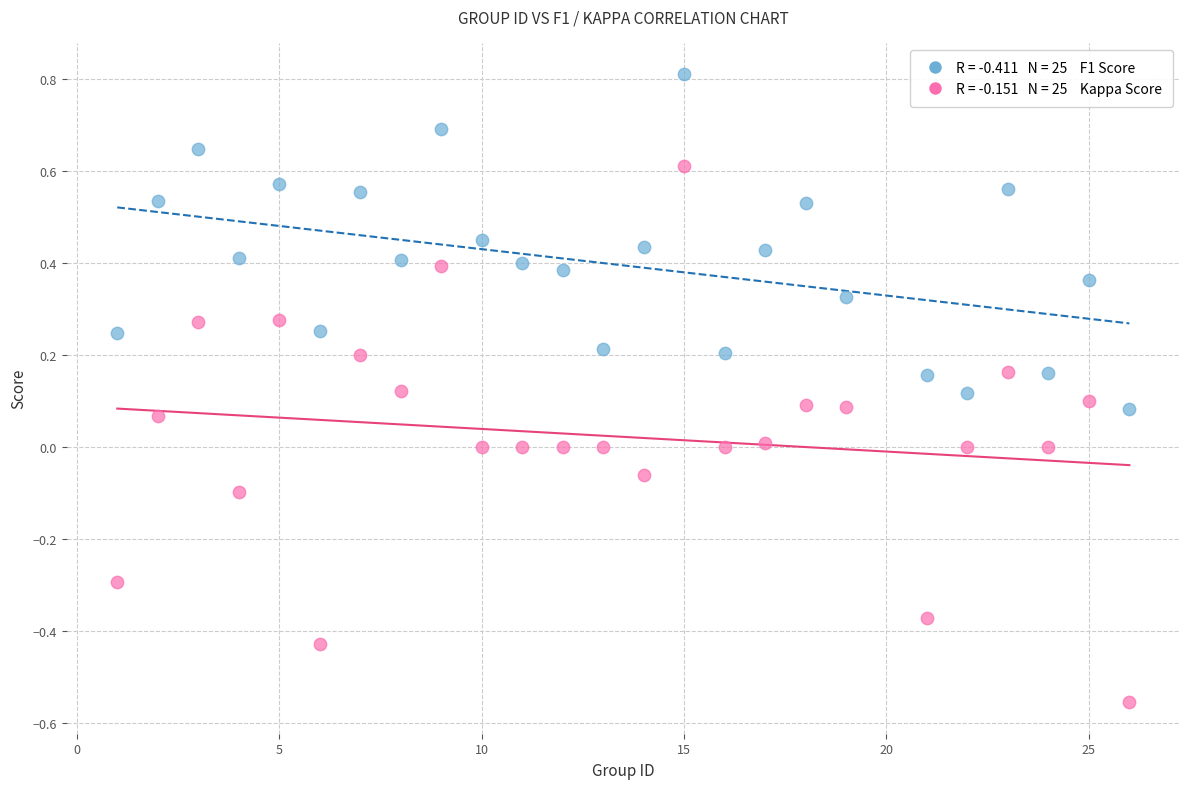

Across all data points, what is the range of Y values (max minus min)?

1.4